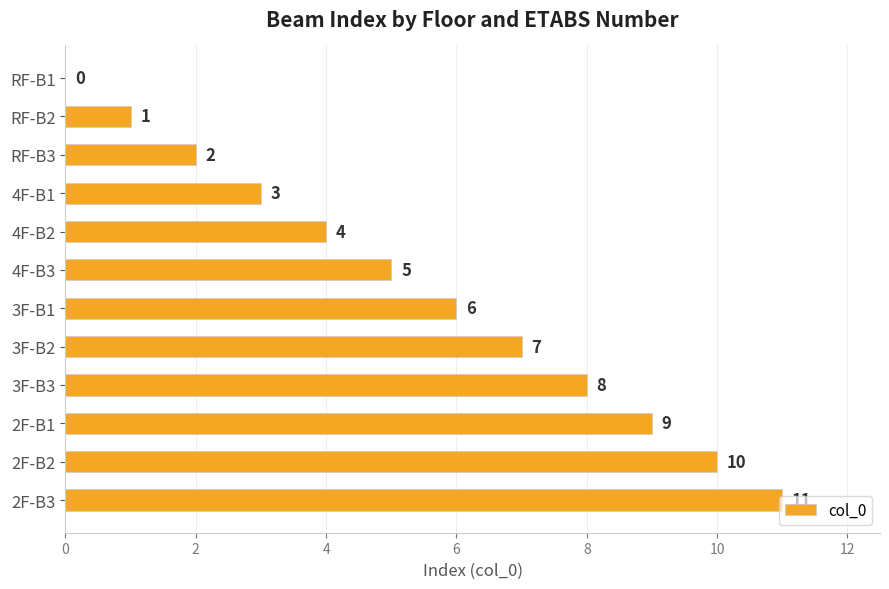

What is the change in value from 4F-B2 to 4F-B3?

+1